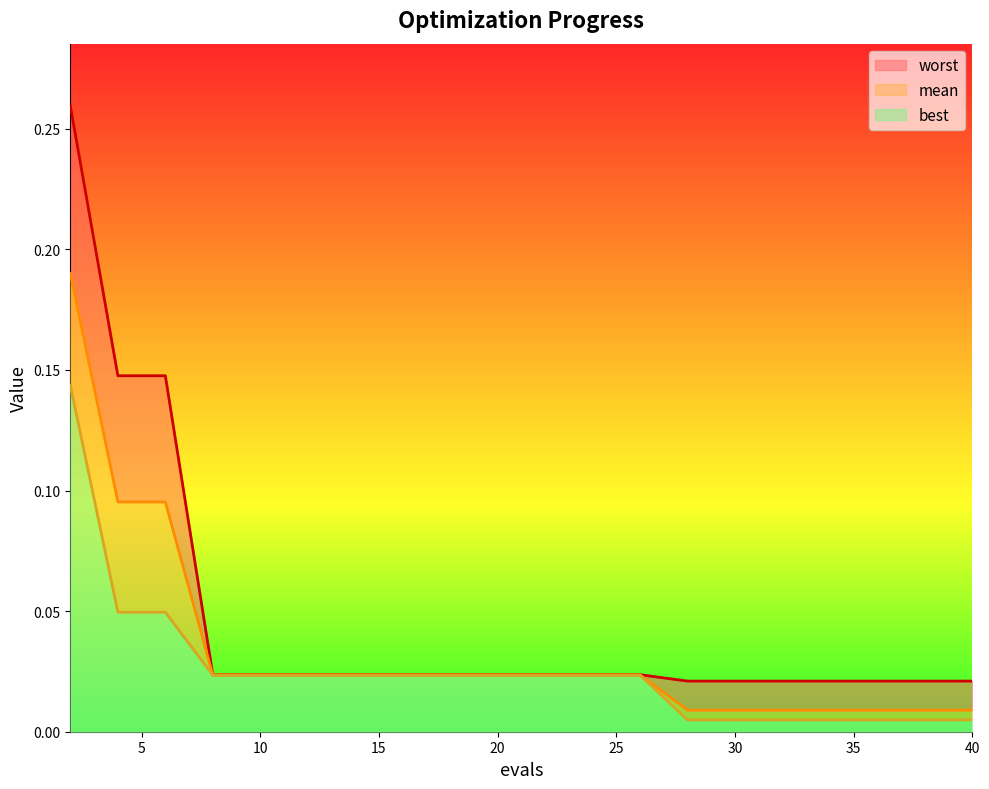

True or false: worst and mean intersect in this chart.

False